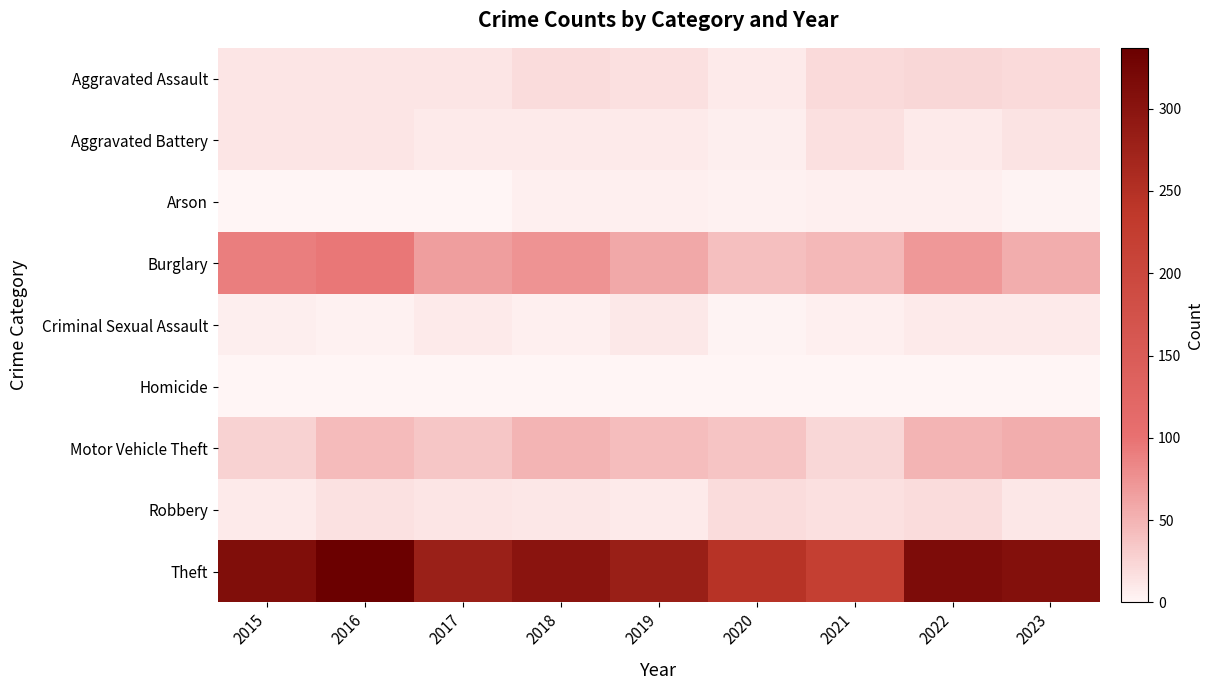

Reading right to left, what are all the values shown in this chart?

Aggravated Assault: 2023=21	2022=23	2021=21	2020=9	2019=16	2018=19	2017=12	2016=13	2015=12
Aggravated Battery: 2023=14	2022=9	2021=17	2020=6	2019=8	2018=8	2017=9	2016=13	2015=13
Arson: 2023=2	2022=4	2021=4	2020=3	2019=4	2018=4	2017=1	2016=0	2015=1
Burglary: 2023=54	2022=70	2021=47	2020=42	2019=58	2018=75	2017=67	2016=96	2015=90
Criminal Sexual Assault: 2023=8	2022=8	2021=5	2020=2	2019=10	2018=4	2017=9	2016=3	2015=6
Homicide: 2023=0	2022=0	2021=0	2020=1	2019=0	2018=0	2017=1	2016=1	2015=0
Motor Vehicle Theft: 2023=55	2022=50	2021=23	2020=37	2019=43	2018=50	2017=36	2016=44	2015=27
Robbery: 2023=11	2022=19	2021=16	2020=19	2019=9	2018=11	2017=13	2016=15	2015=8
Theft: 2023=308	2022=314	2021=221	2020=245	2019=281	2018=300	2017=280	2016=337	2015=311